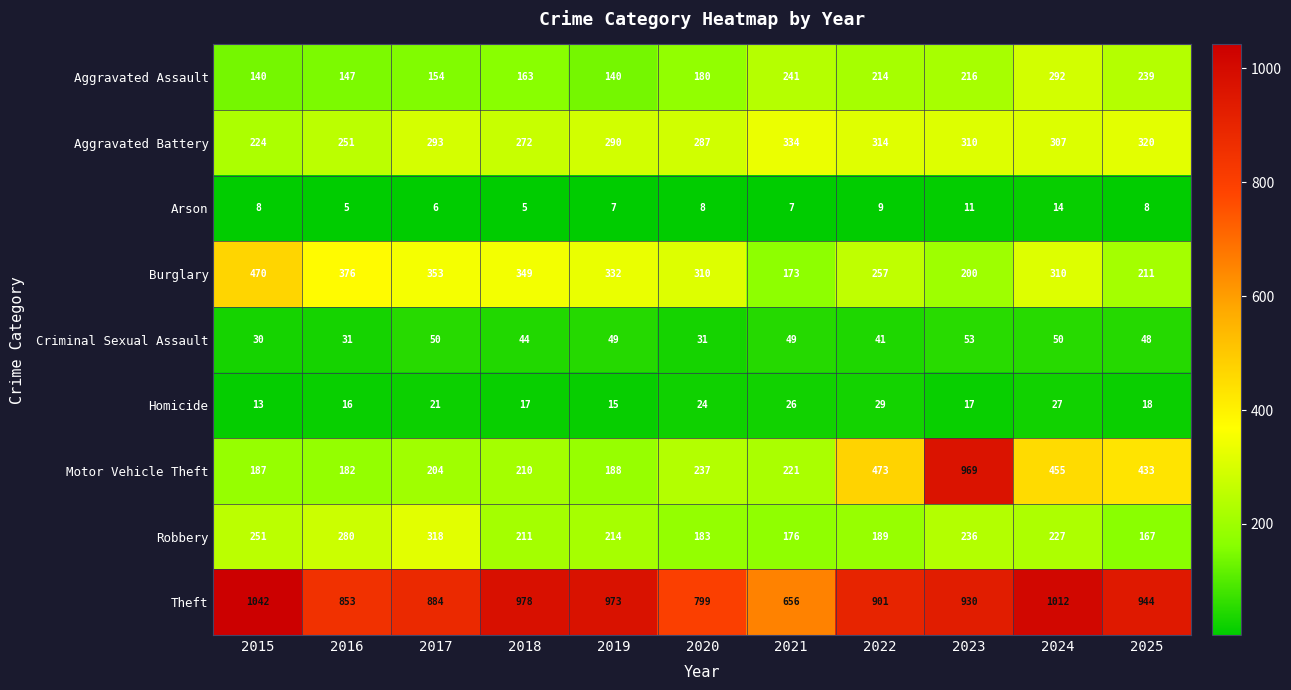

What is the difference between the highest and lowest values at 2022?

892